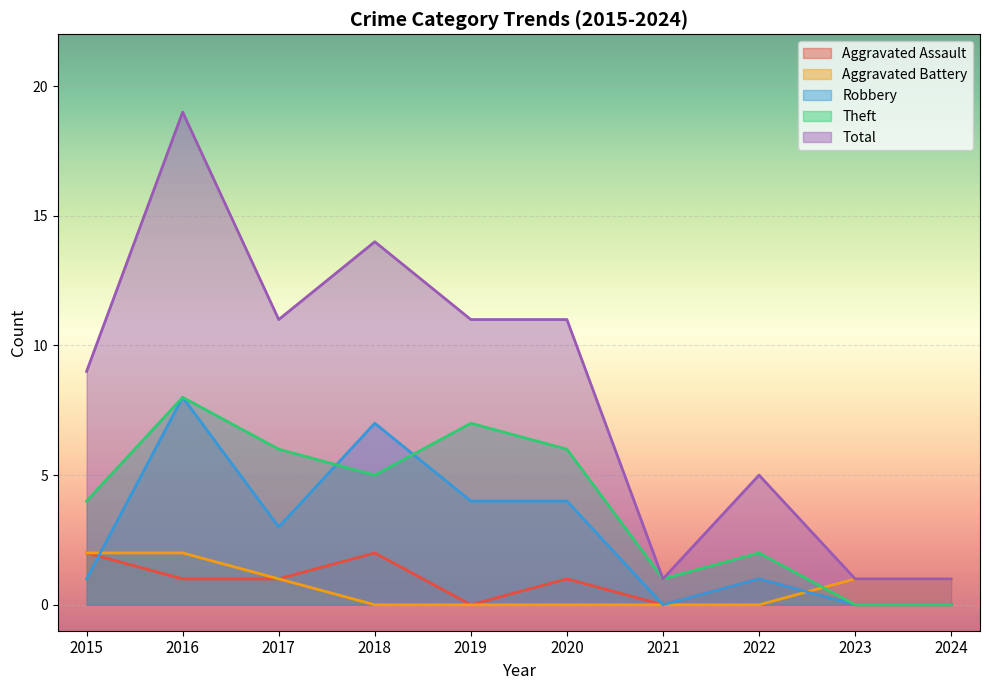

Count the Robbery values in the range 0 to 4.

8